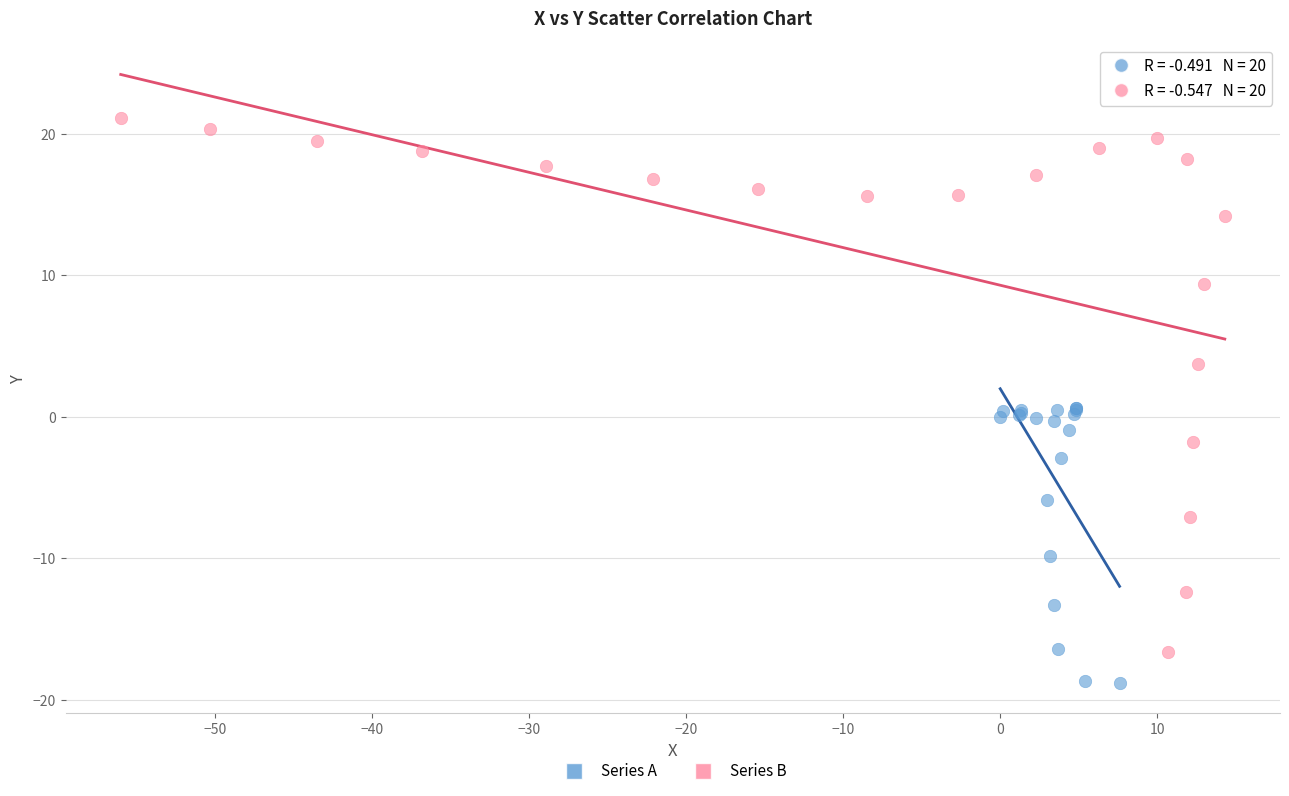

Which series has the widest spread of Y values?

Series B